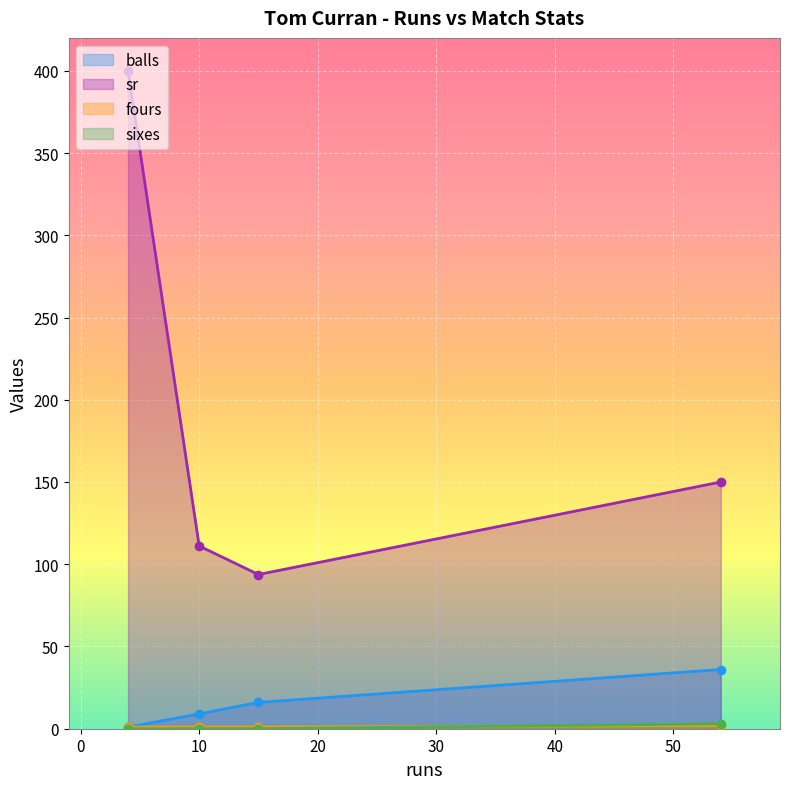

Which series has the widest spread of values?

sr